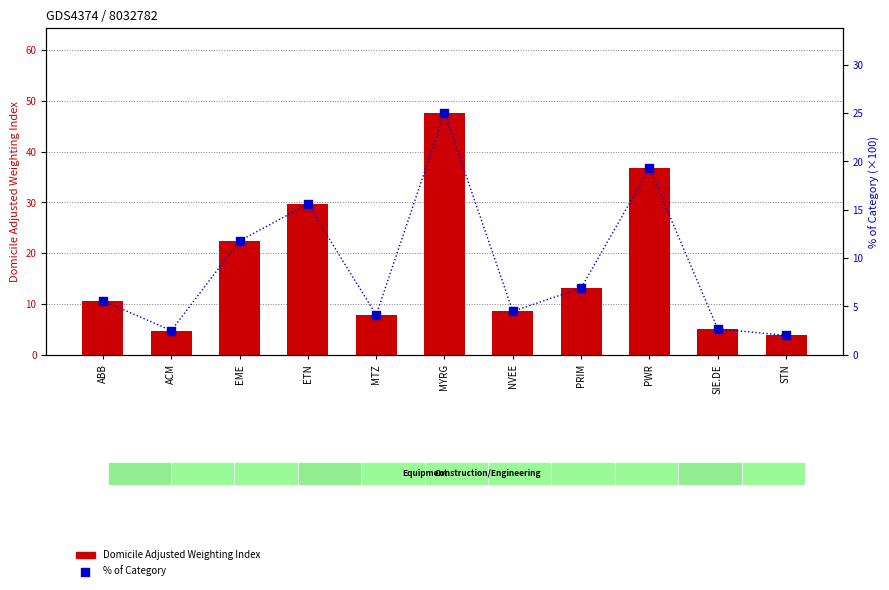

What is the total value across all series at MTZ?

12.0